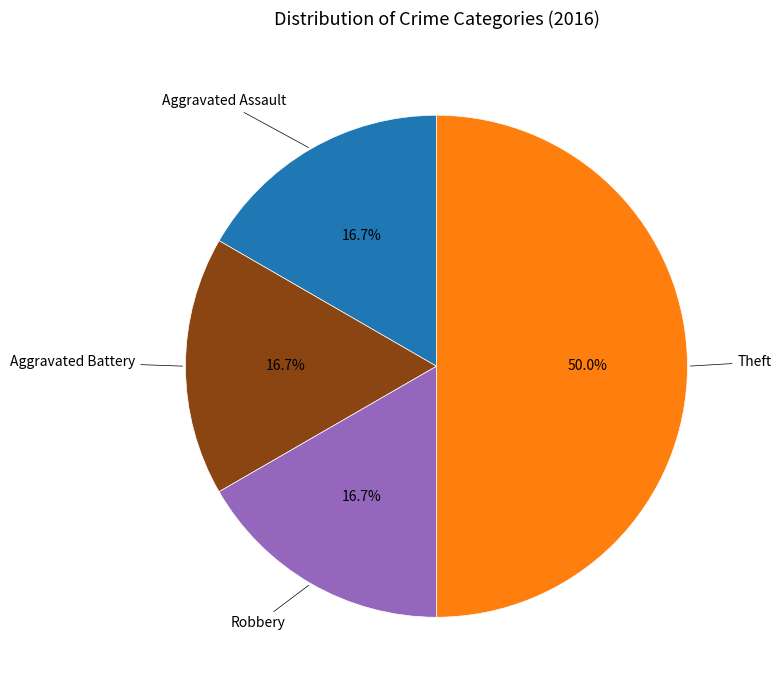

How many segments does this pie chart have?

4